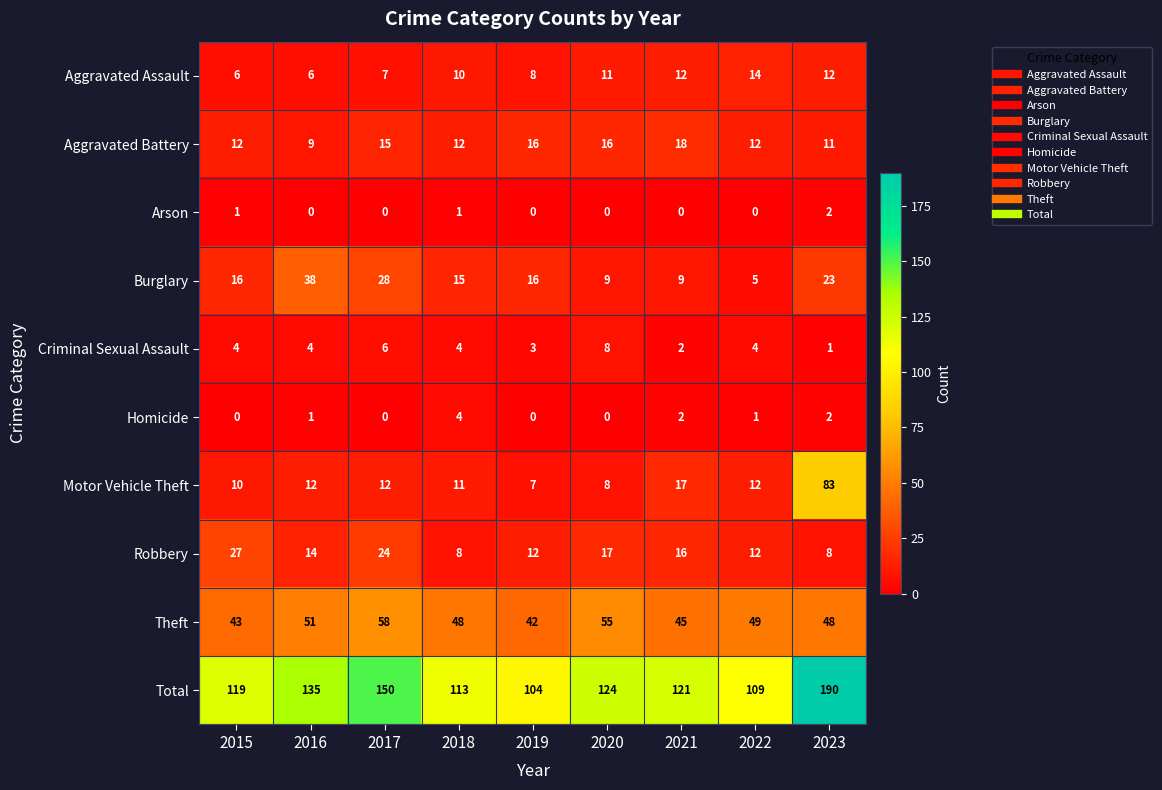

Between 2019 and 2021, which series saw the biggest shift?

Total